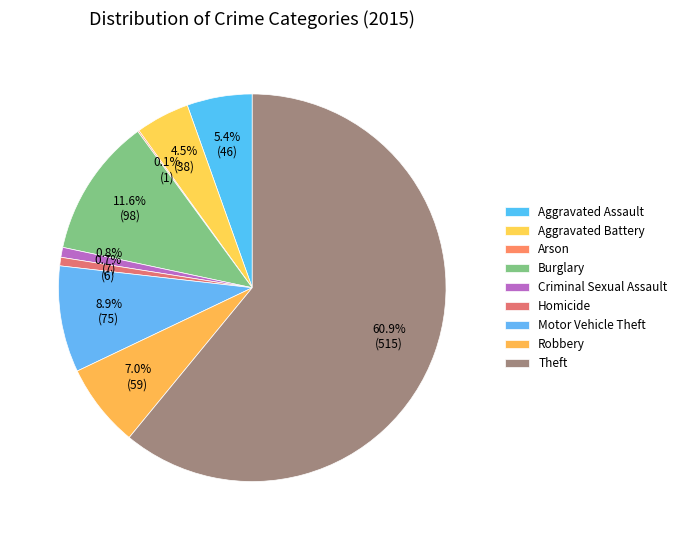

To the nearest percent, what portion does Criminal Sexual Assault represent?

1%